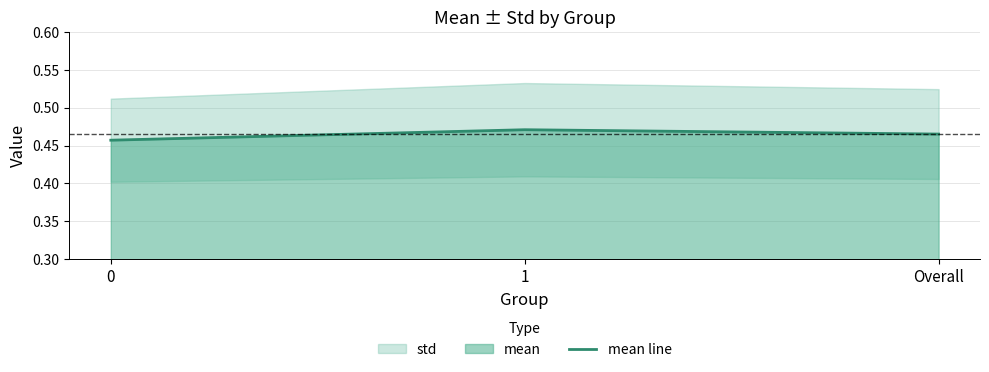

What position from the left is Overall?

3